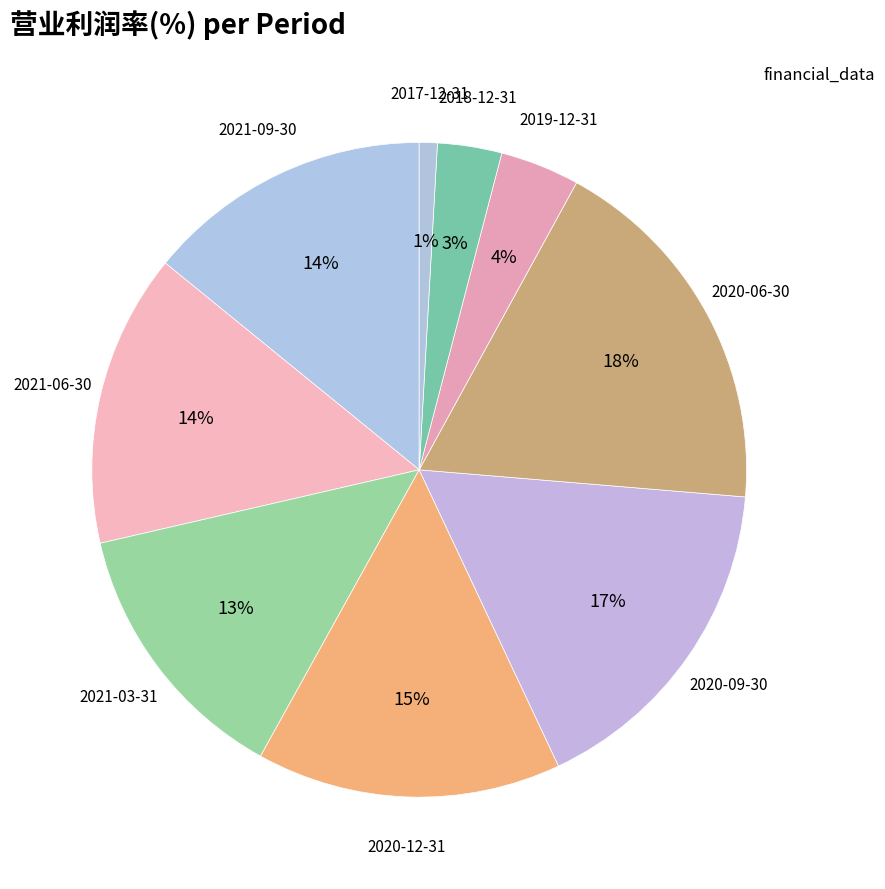

What percentage is the 2021-09-30 slice, to the nearest percent?

14%